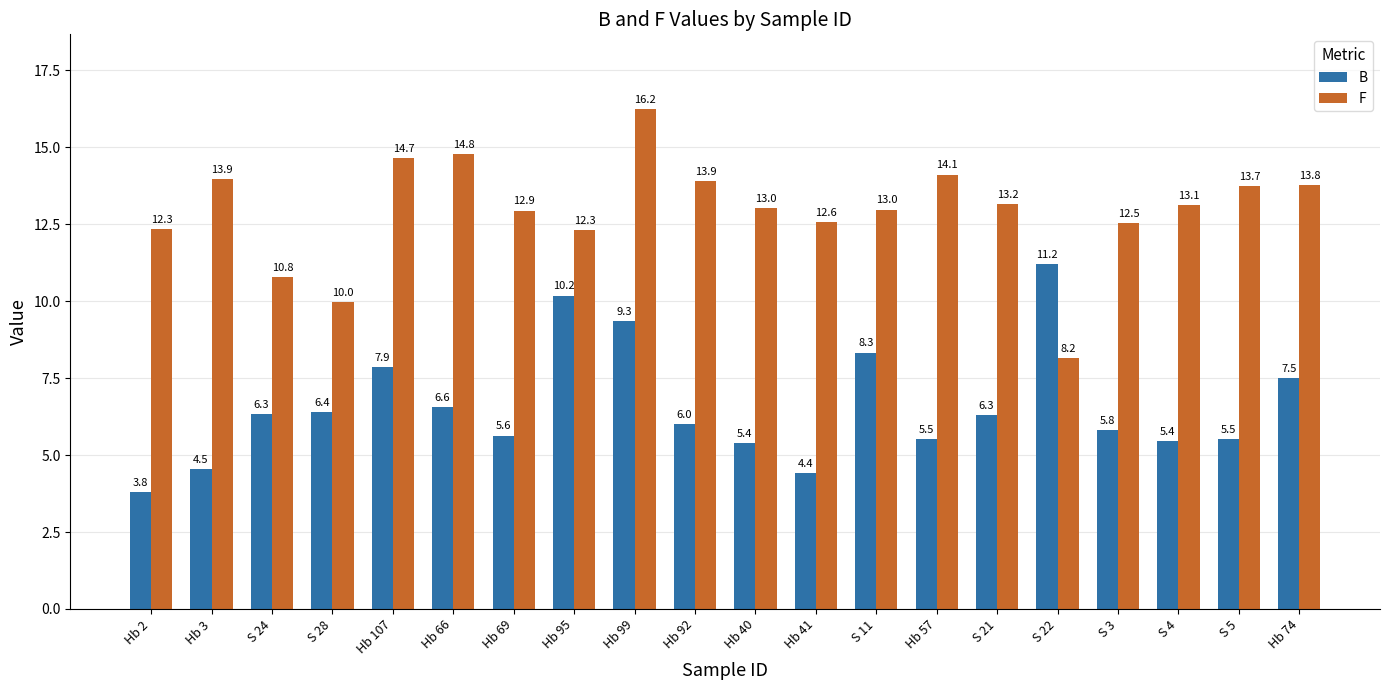

The F series shows 16.2 at Hb 99. True or false?

True